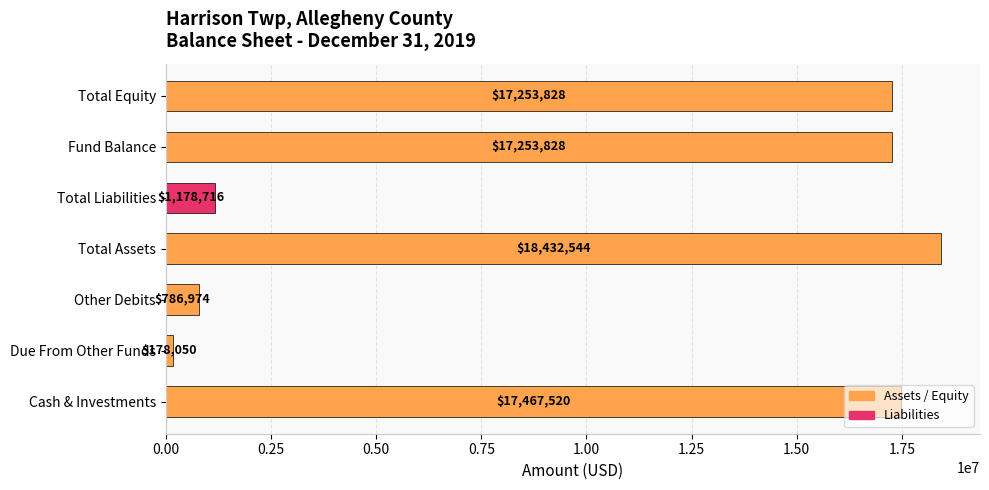

What is the sum of the values at Total Assets and Due From Other Funds?

18610594